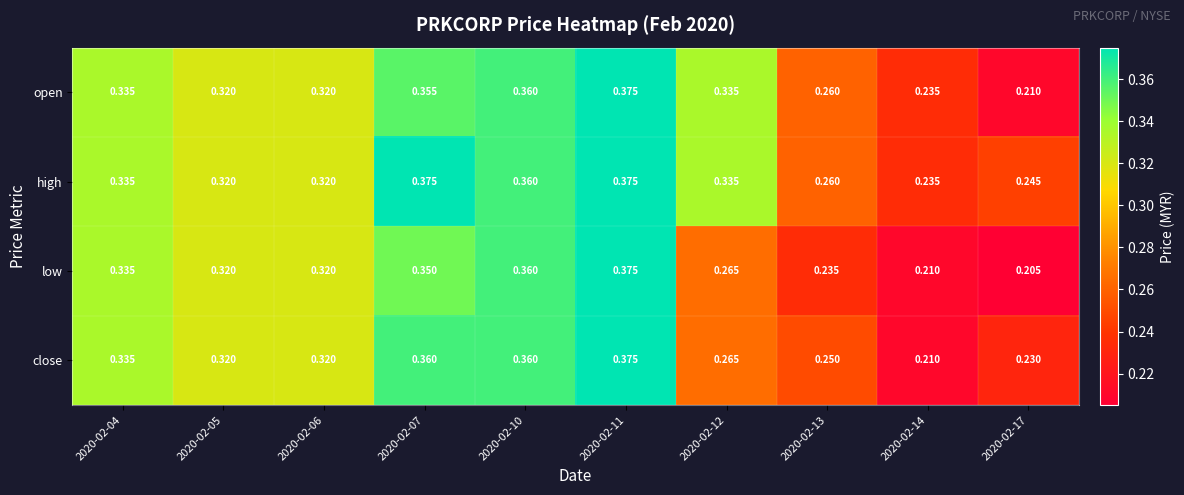

Which series has the largest total across all categories?

high